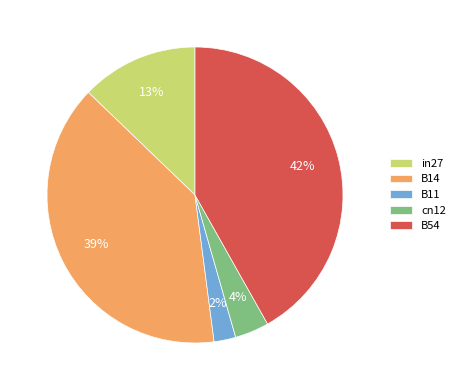

Is the sum of B11 and cn12 greater than half?

No